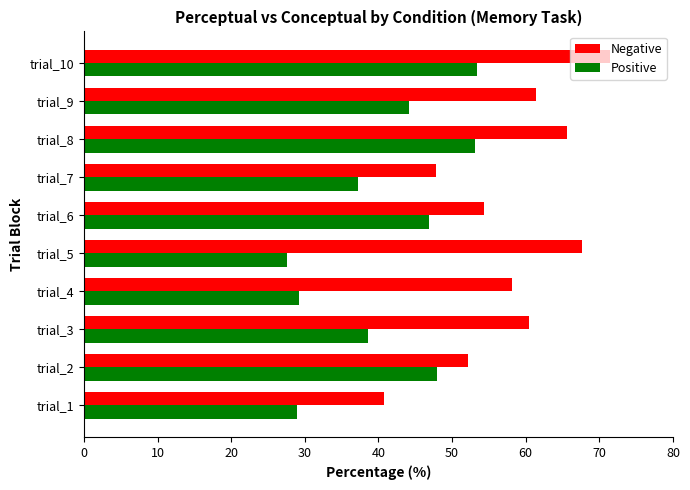

Which series has the largest total across all categories?

Negative